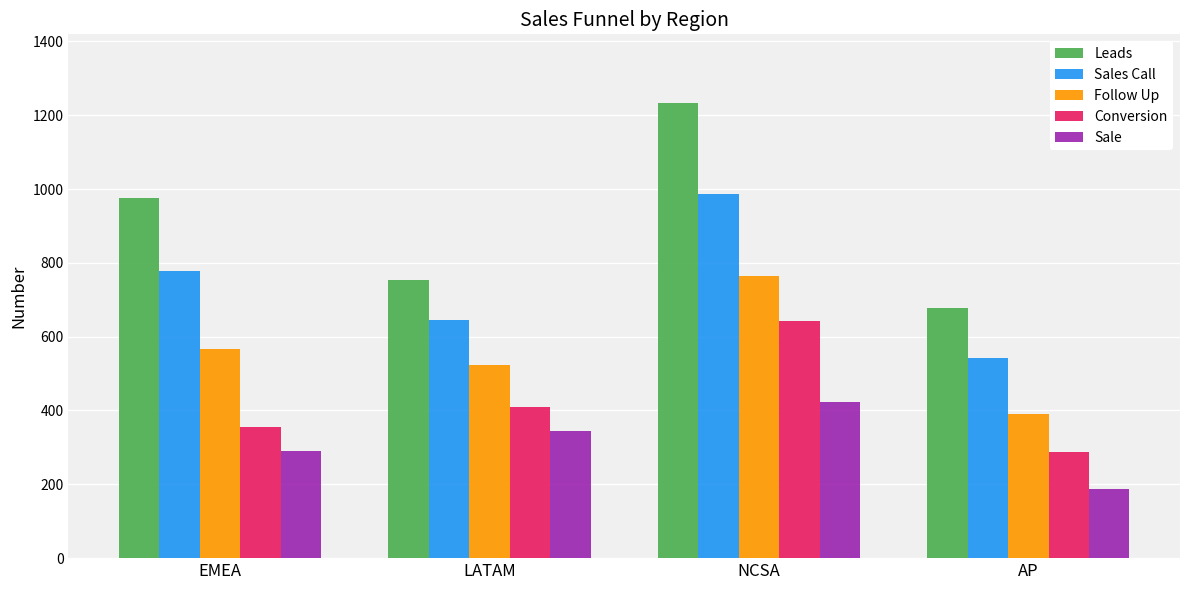

What is the sum of all Follow Up values?

2244